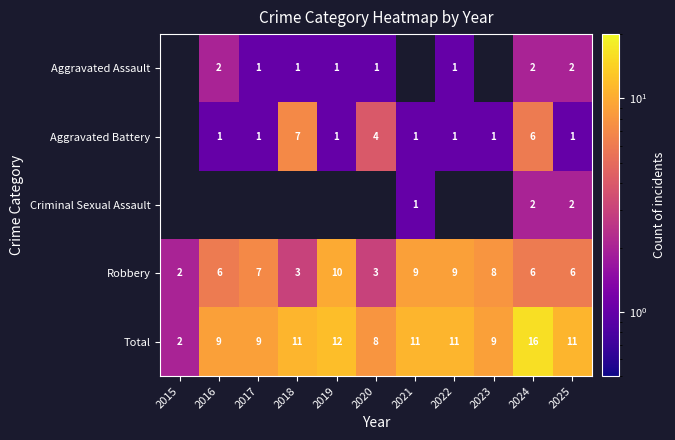

How many Robbery values are between 3 and 9?

9